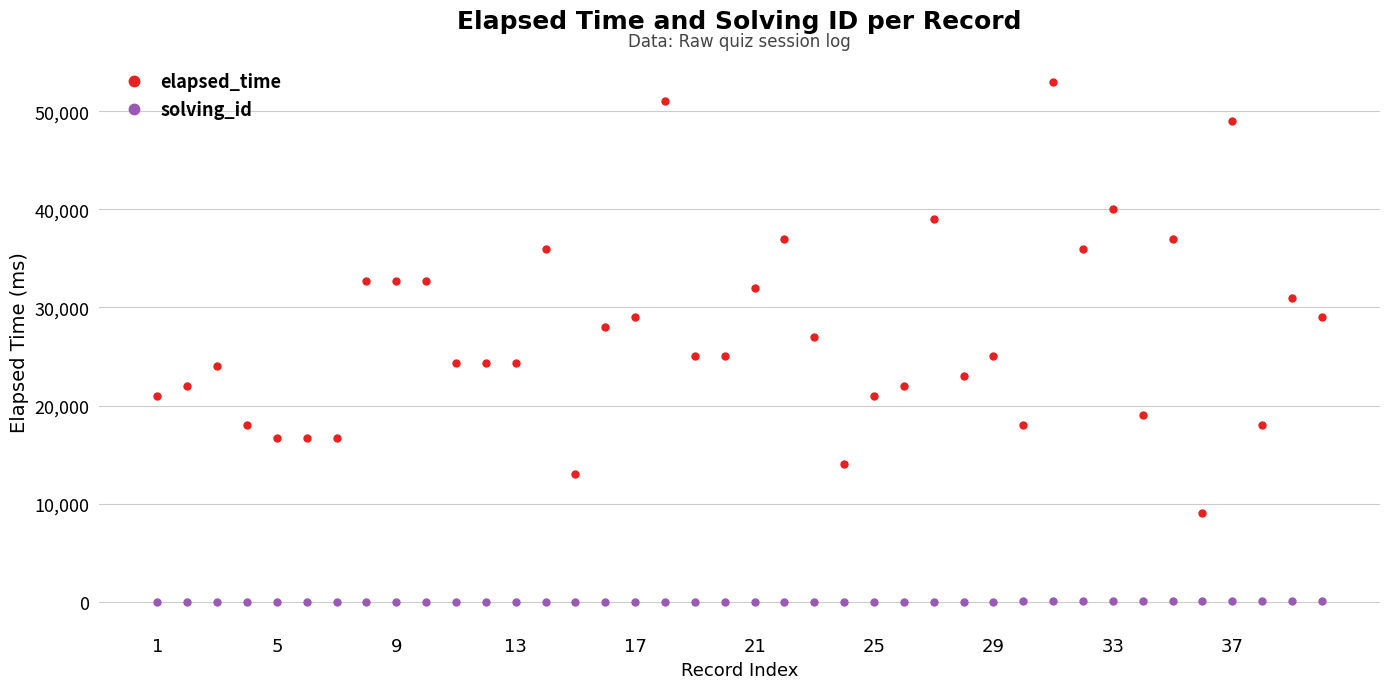

List the series in order of their peak value, highest first.

elapsed_time, solving_id